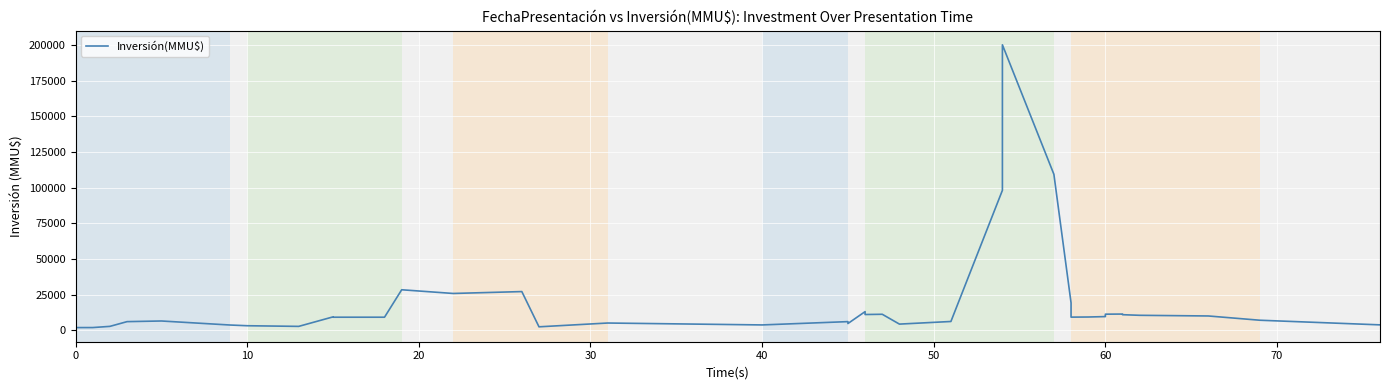

How many categories are shown in the chart?

40